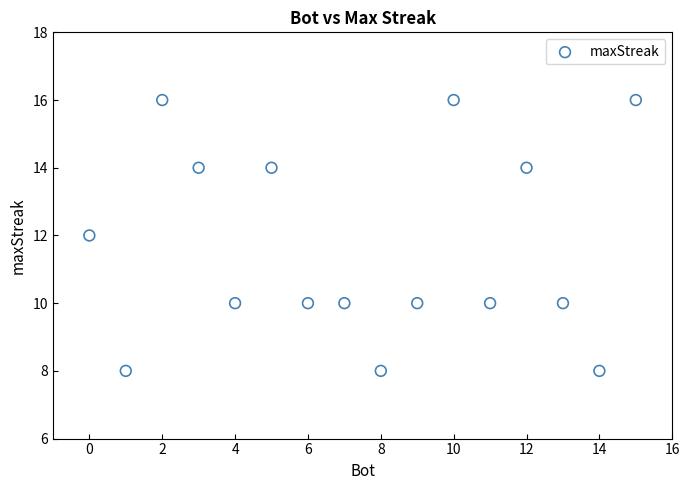

What is the range of Y values (max minus min)?

8